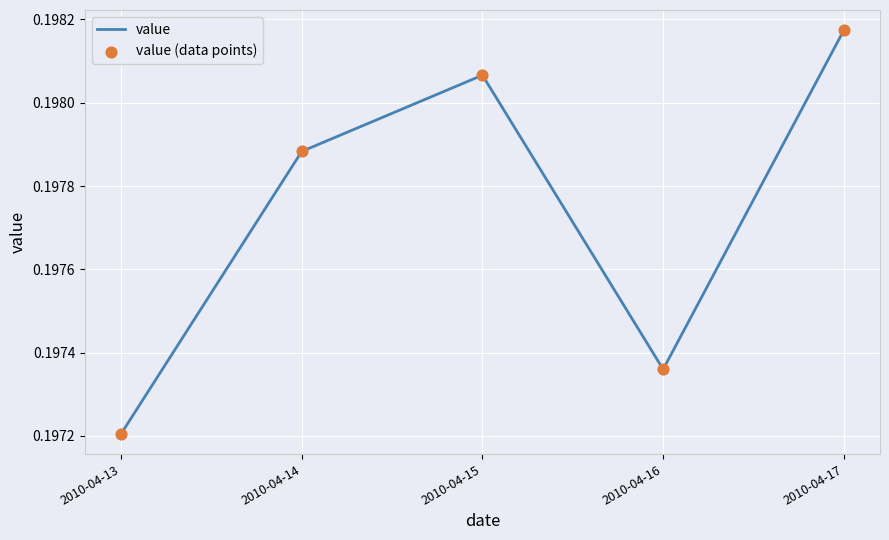

Where is the first local minimum?

2010-04-16